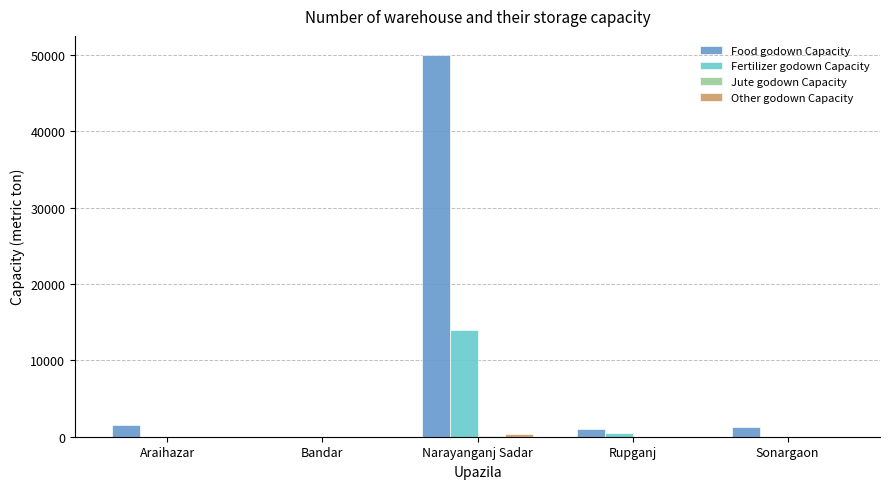

What is the highest value of the Food godown Capacity series?

50000